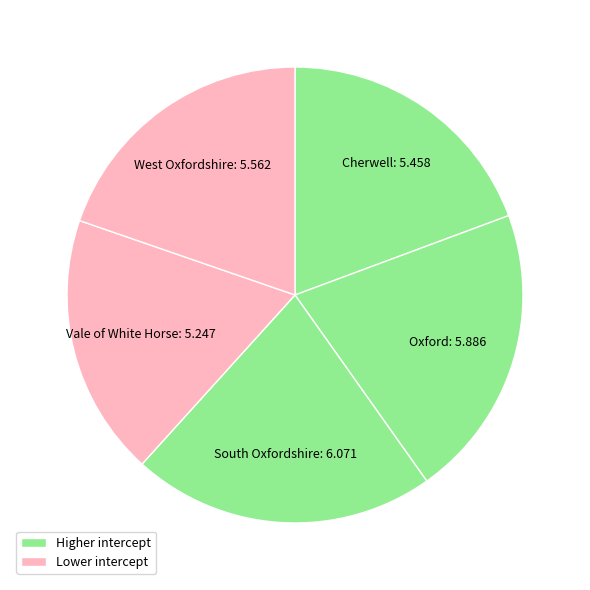

Rank the categories by value from lowest to highest.

Vale of White Horse, Cherwell, West Oxfordshire, Oxford, South Oxfordshire